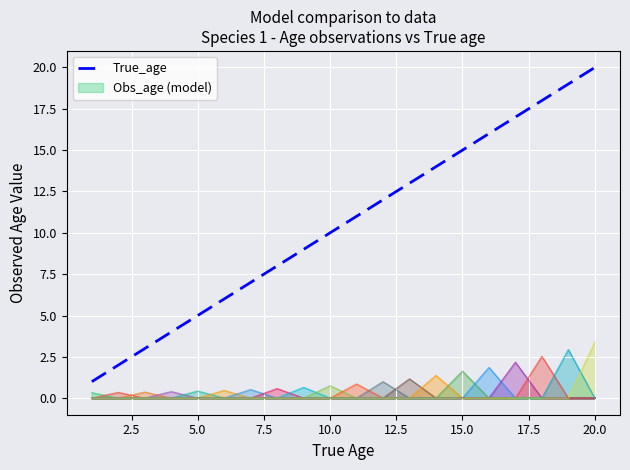

Which label corresponds to the largest value in the chart?

20.0